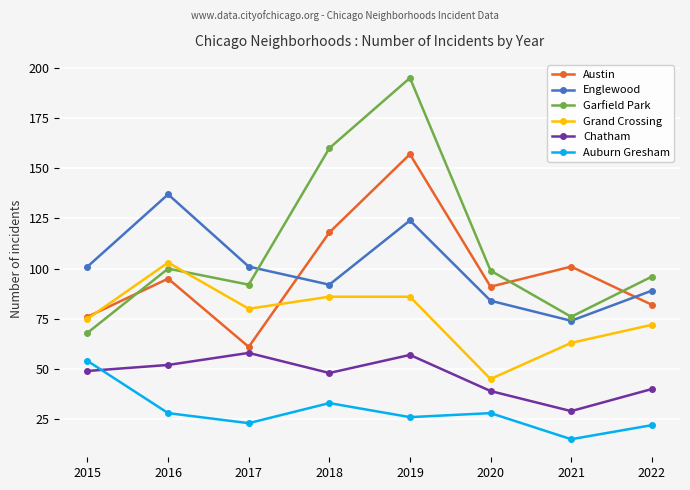

The Englewood series shows 101 at 2017. True or false?

True